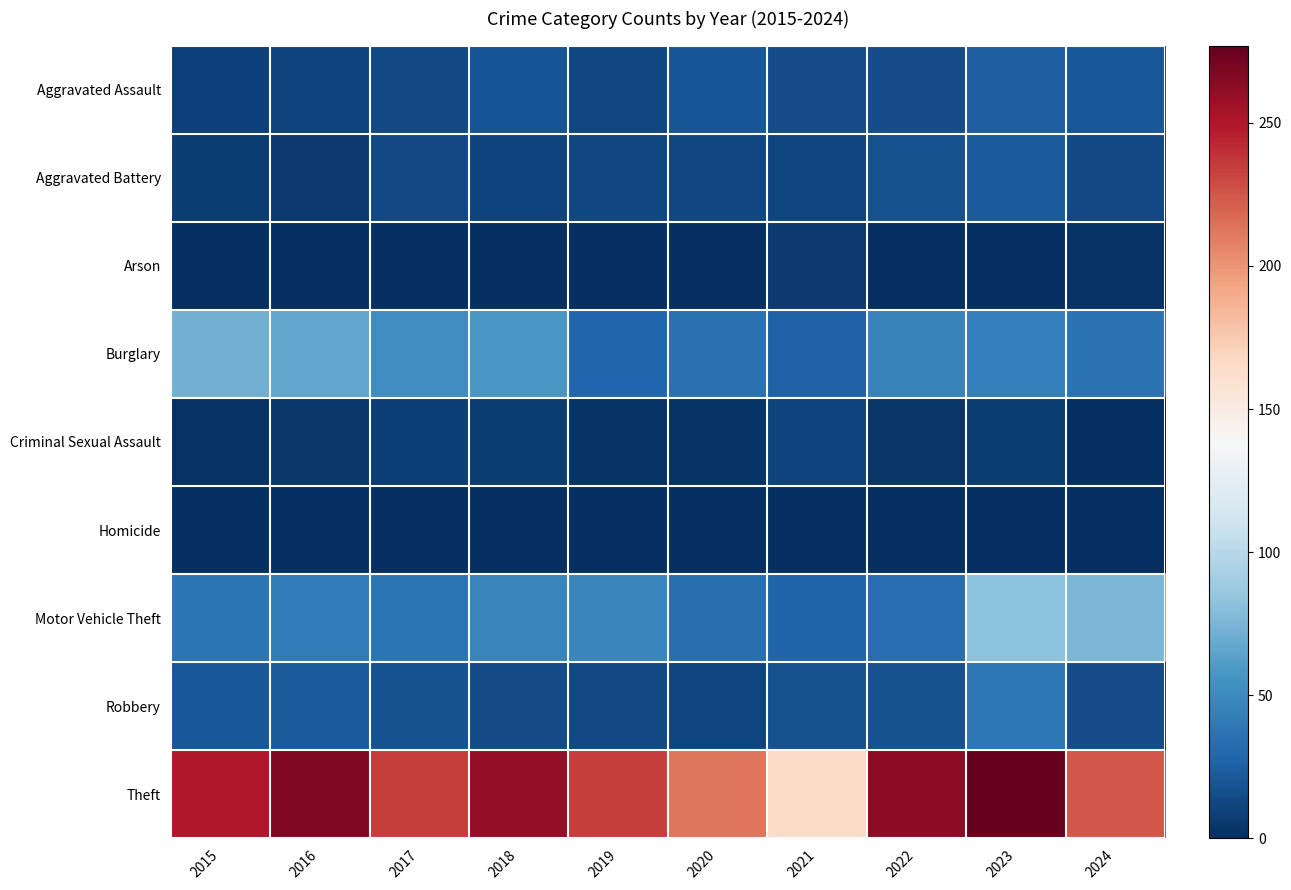

Which series has the largest total across all categories?

Theft